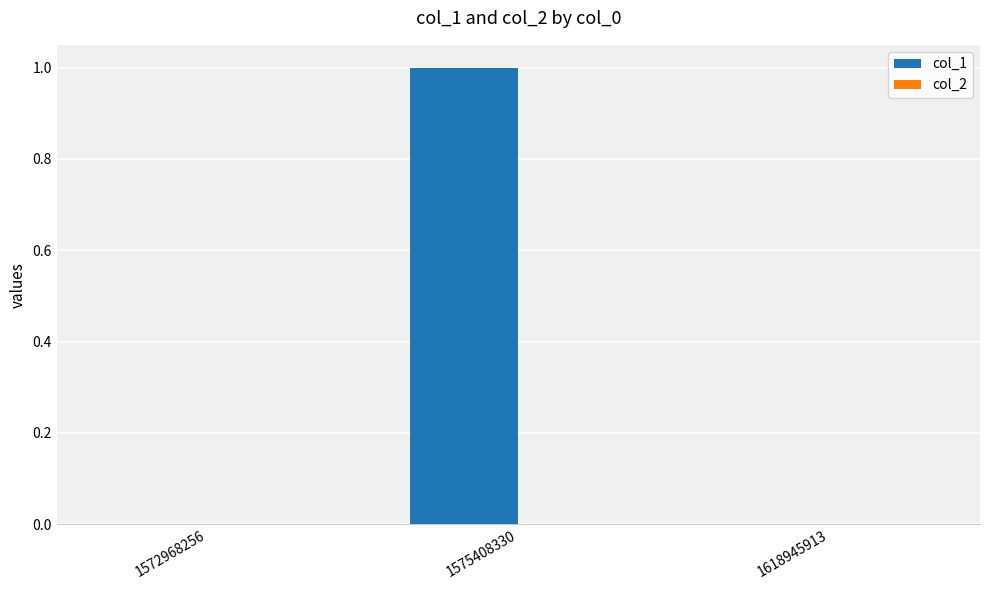

How many categories are shown in the chart?

3